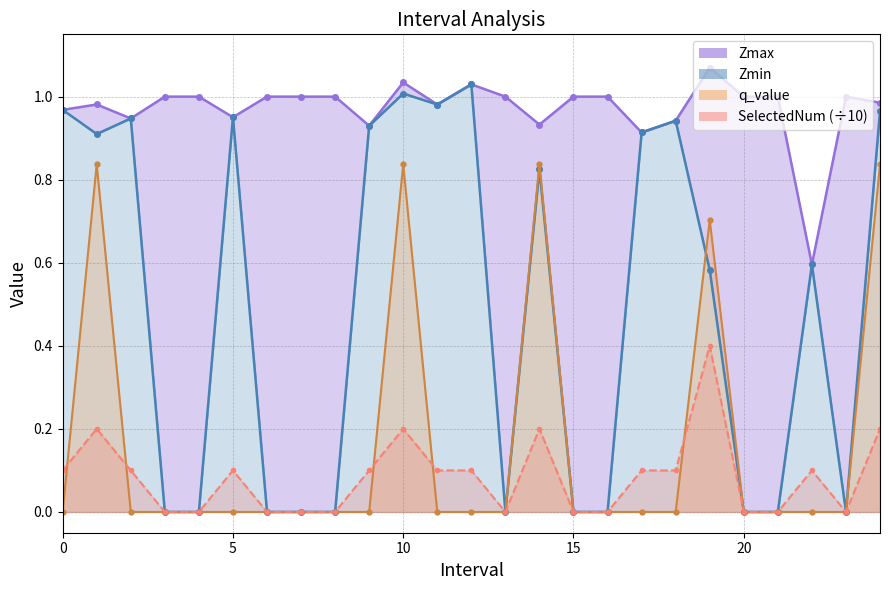

What is the label of the 2nd point from the right?

23.0